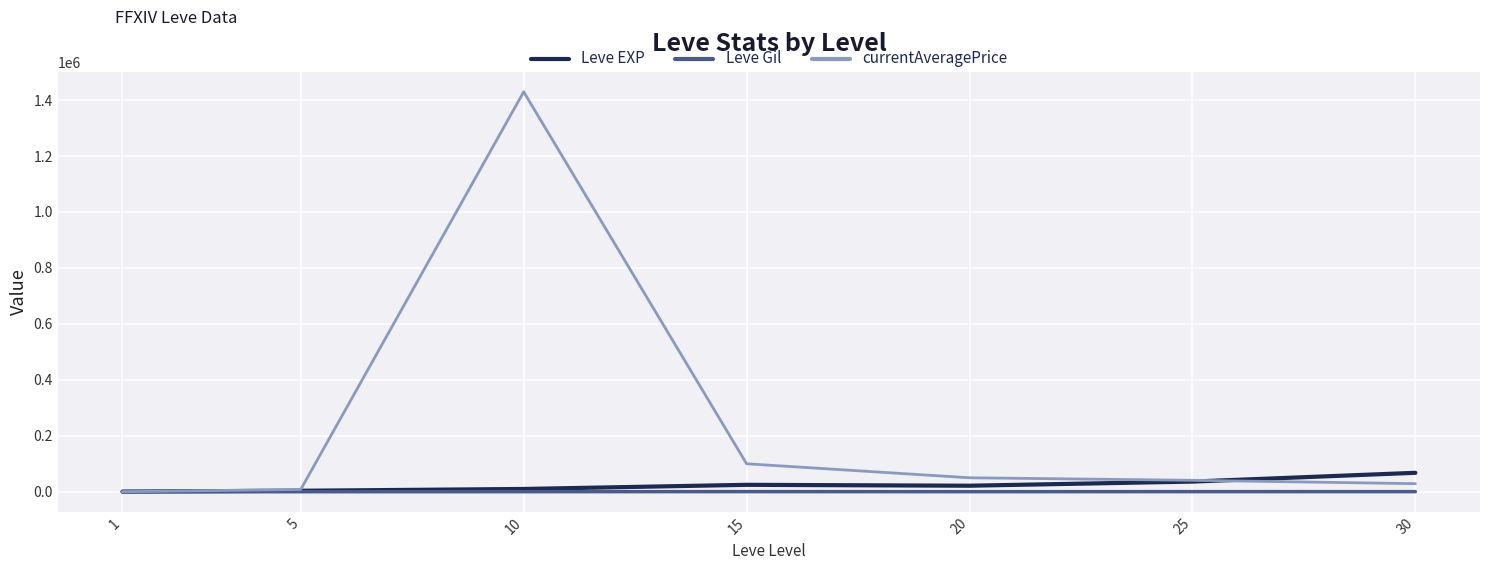

How many values in the Leve EXP series are below 21600?

3